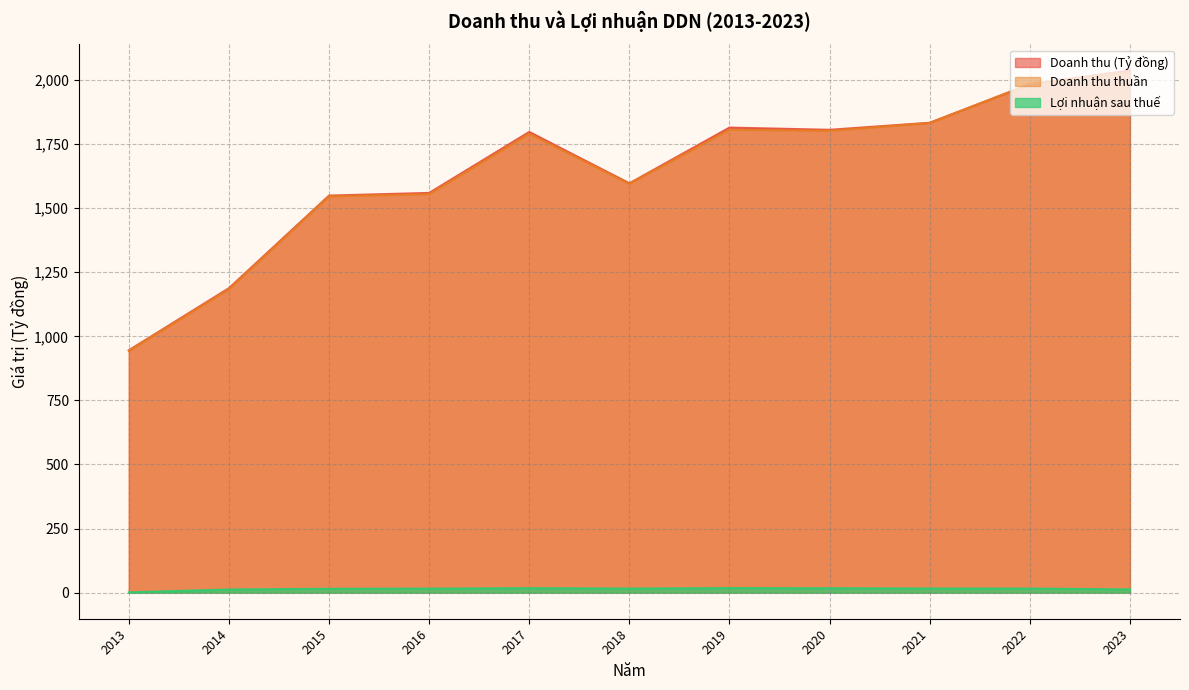

What is the difference between the second highest and minimum values in the Doanh thu (Tỷ đồng) series?

1038.5